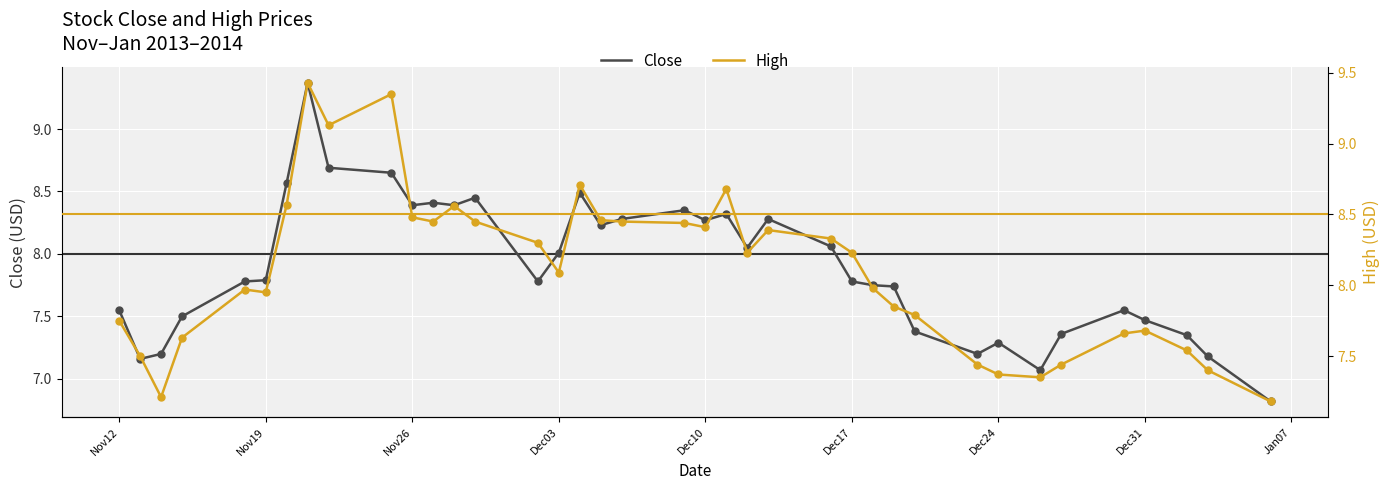

At how many categories does at least one series exceed 7?

38